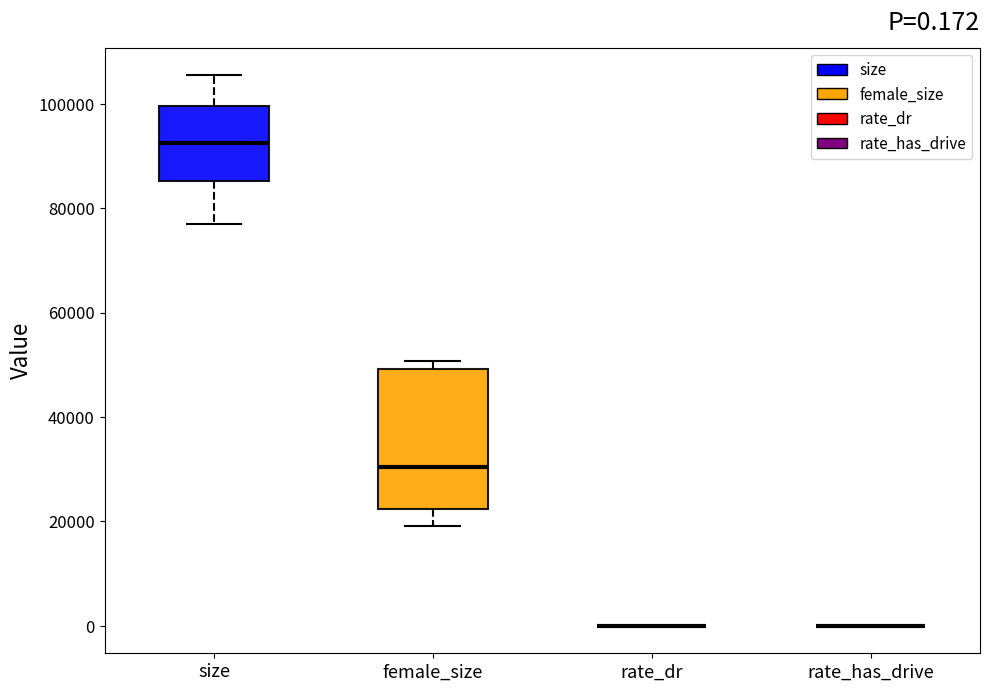

Comparing the boxes themselves (not the whiskers), which one is the tallest?

female_size